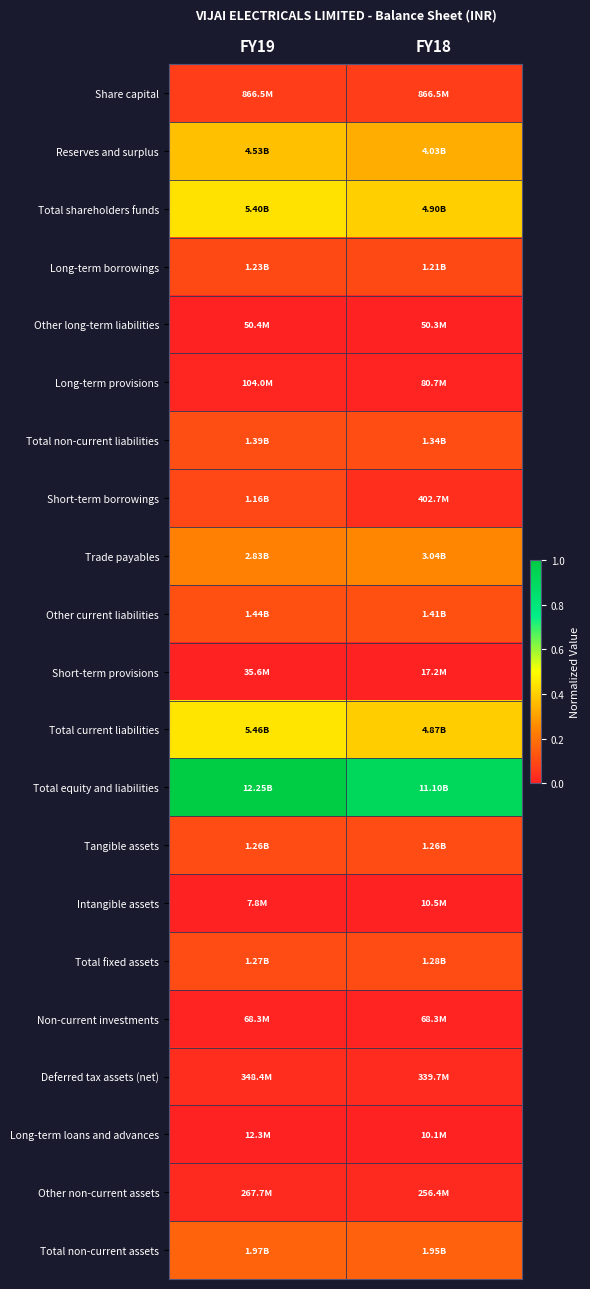

What is the maximum value shown in the chart?

1.0